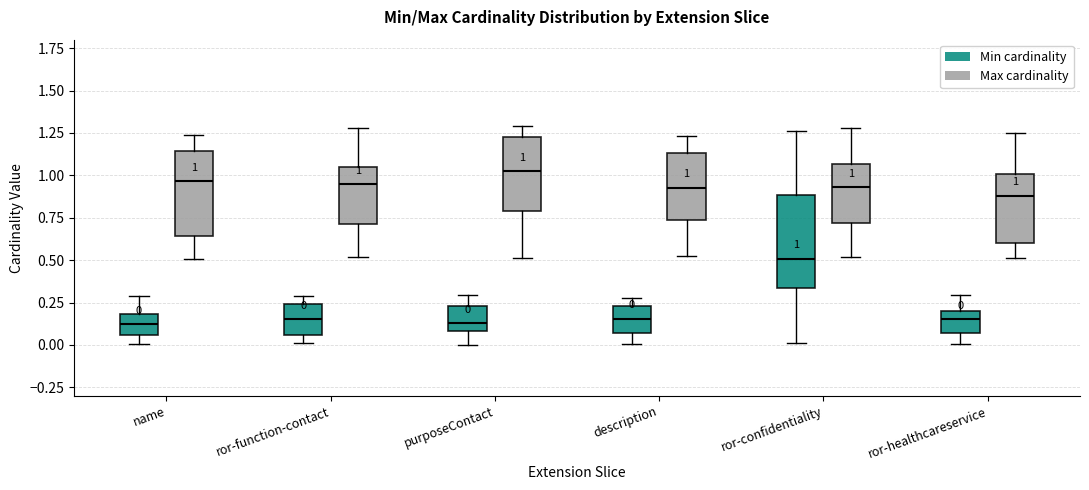

Which box has the highest median line?

purposeContact (Max cardinality)